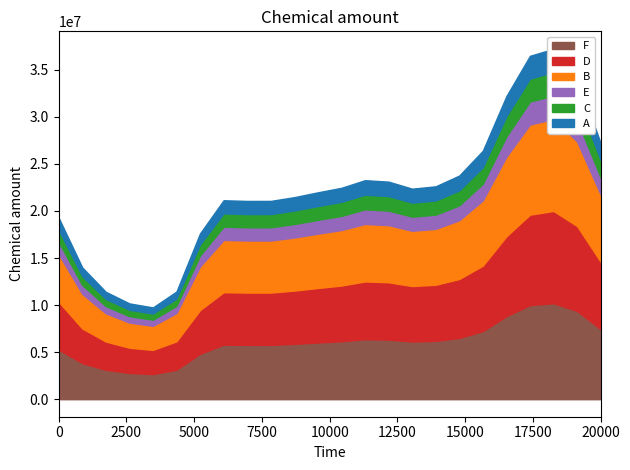

True or false: v4 and v3 cross at least once.

False